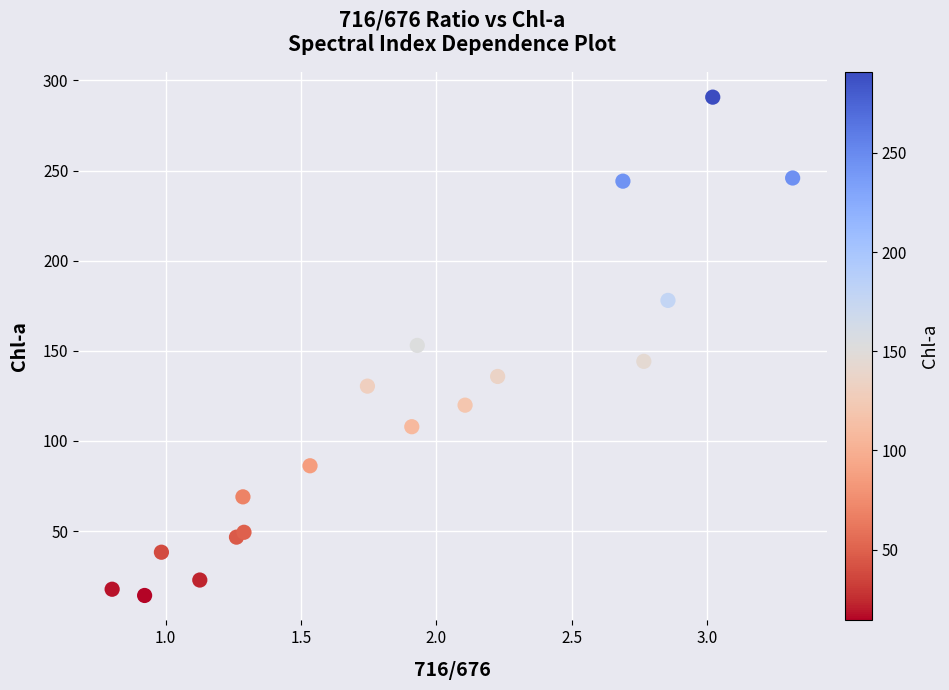

What is the range of X values (max minus min)?

2.5